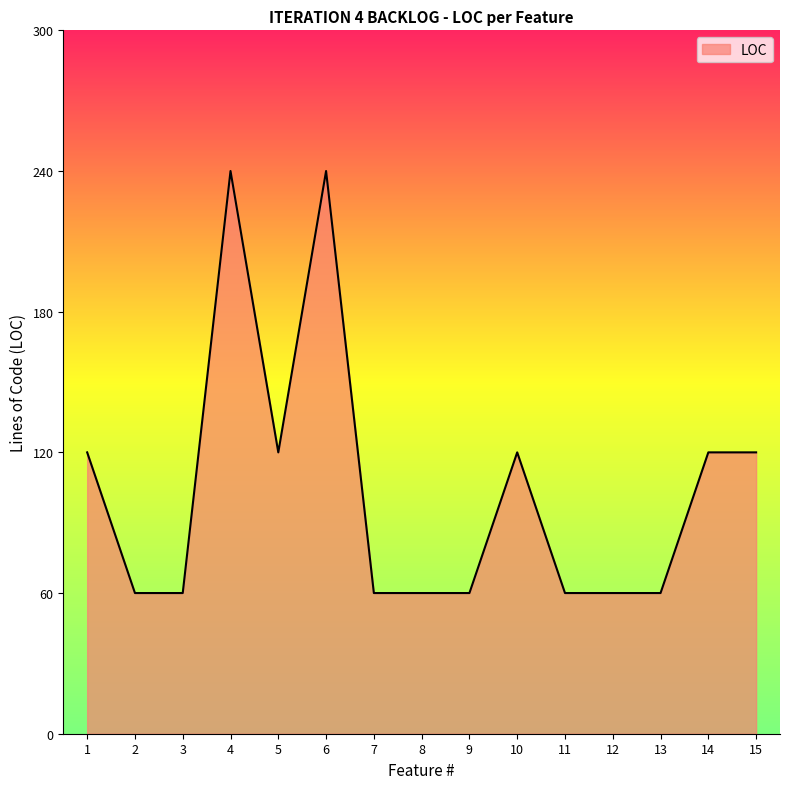

True or false: the data shows 83 at 7.

False